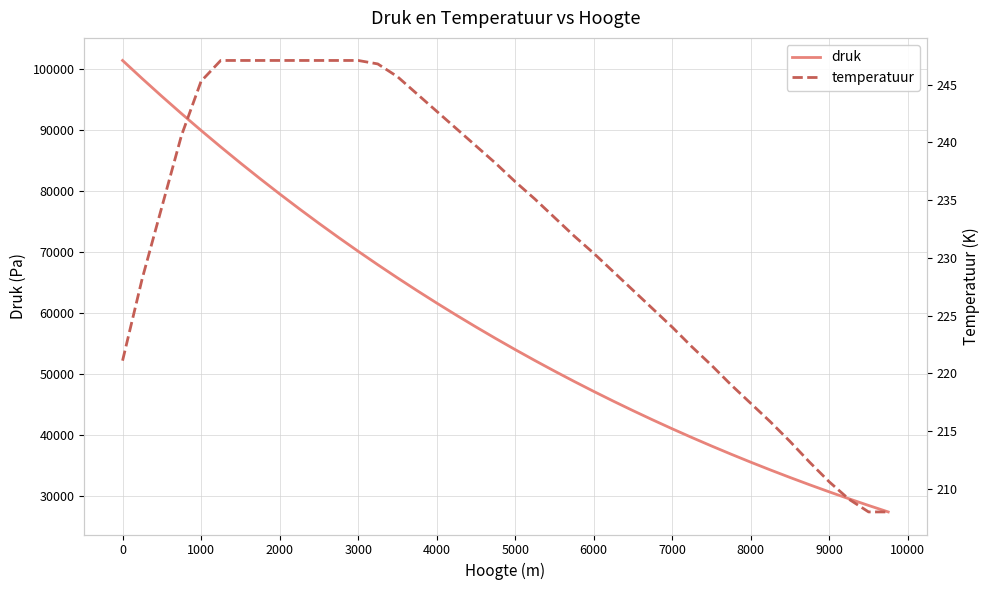

The druk series shows 25986.4 at 4000. True or false?

False